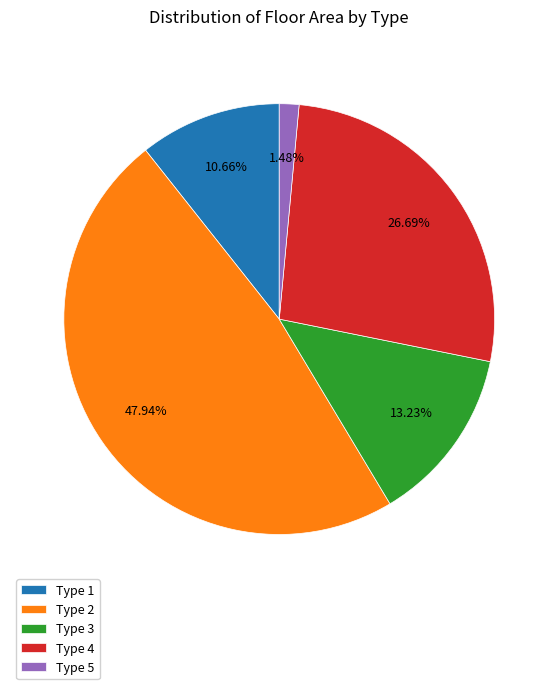

To the nearest percent, what percentage of the pie is Type 4?

27%